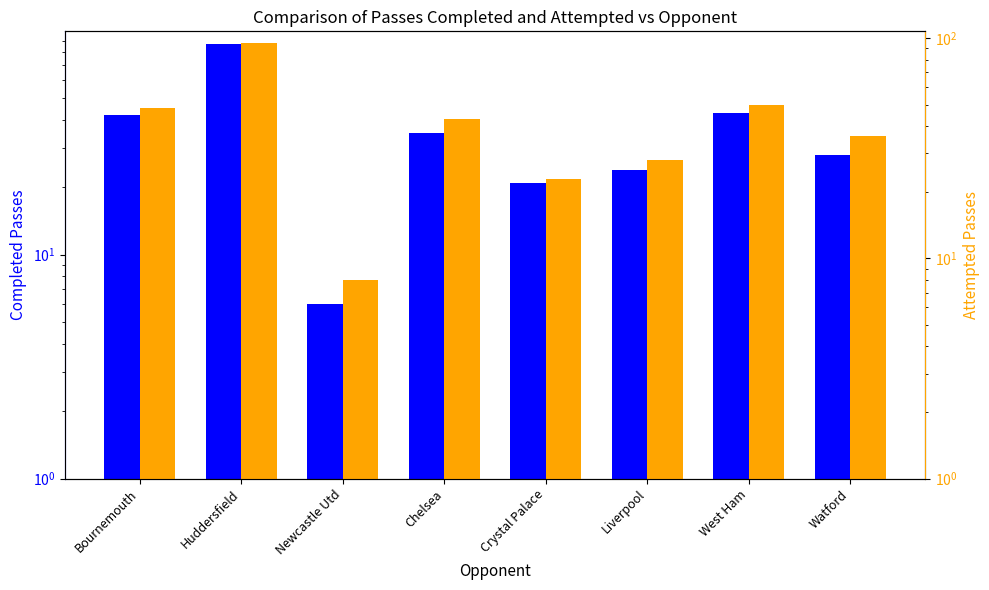

The Cmp series shows 21 at Crystal Palace. True or false?

True